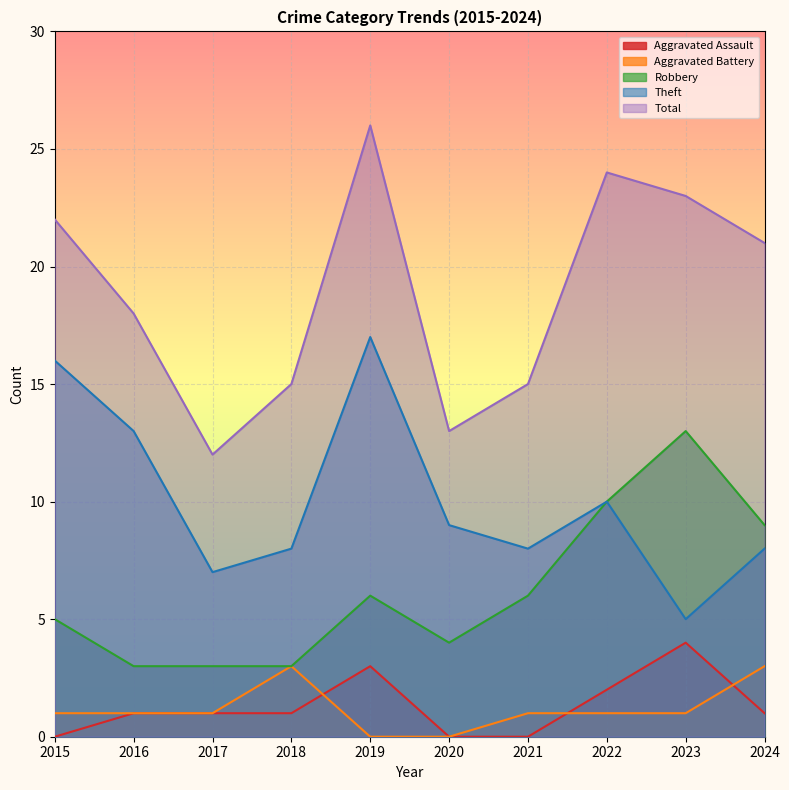

List the series in order of their peak value, highest first.

Total, Theft, Robbery, Aggravated Assault, Aggravated Battery